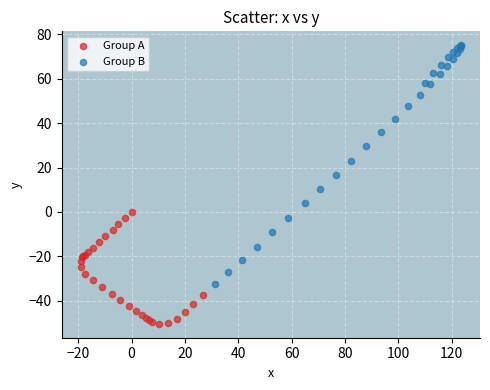

Which series contains the highest Y value?

Group B